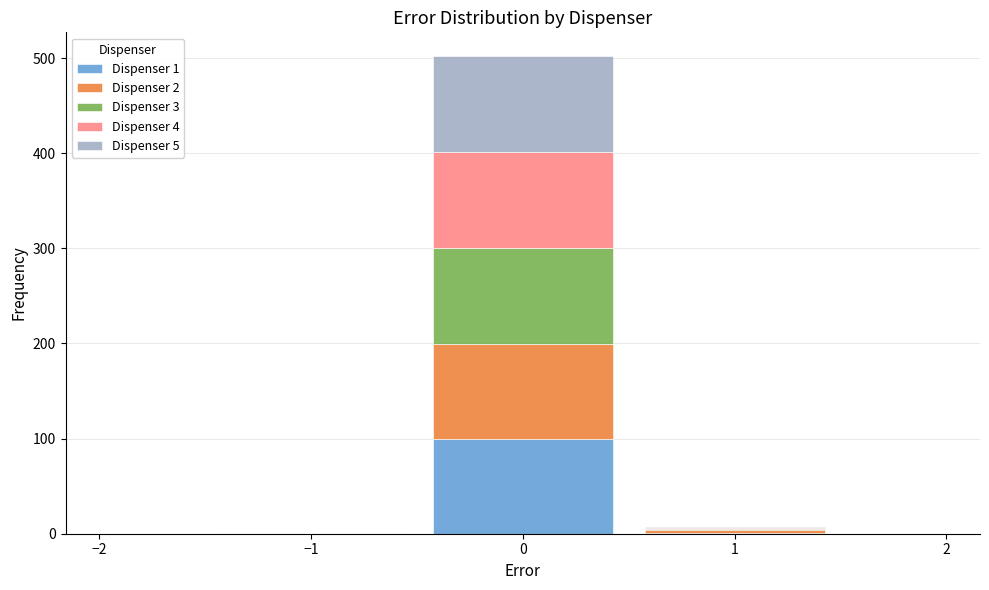

Which range on the x-axis has the tallest stacked bar (by total height)?

-0.5 to 0.5